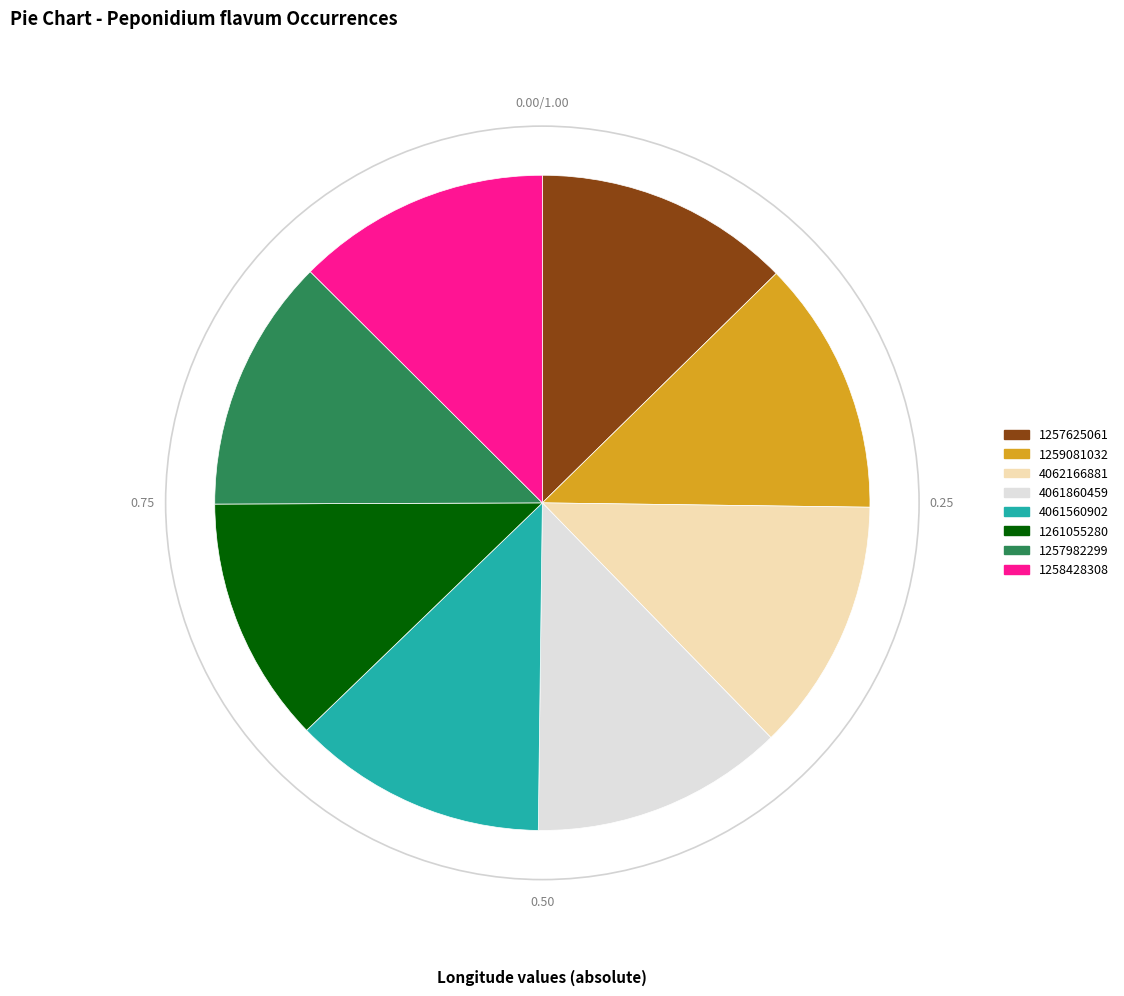

Is 4062166881 the majority of the pie?

No